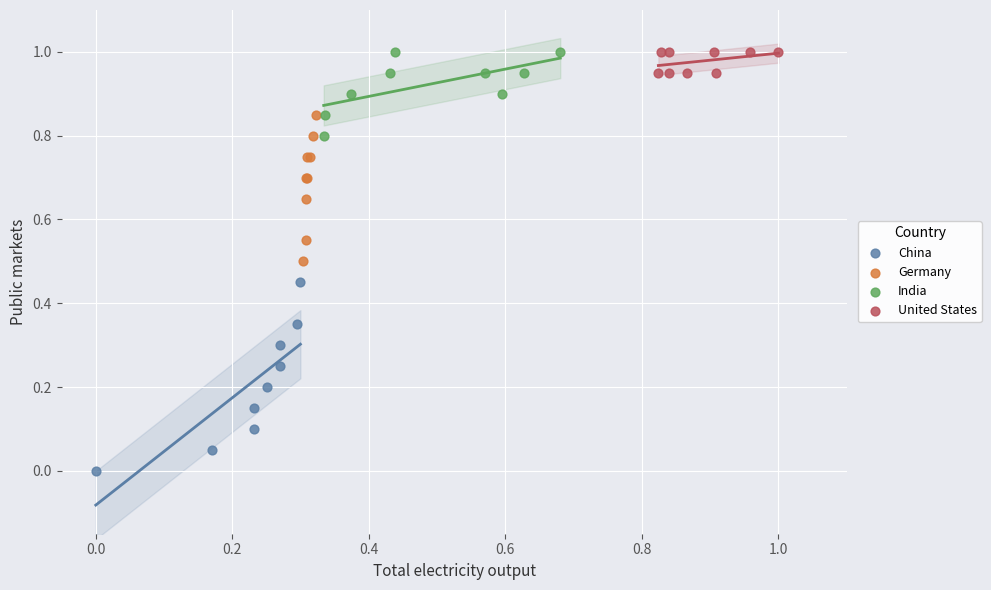

Which series contains the lowest Y value?

China